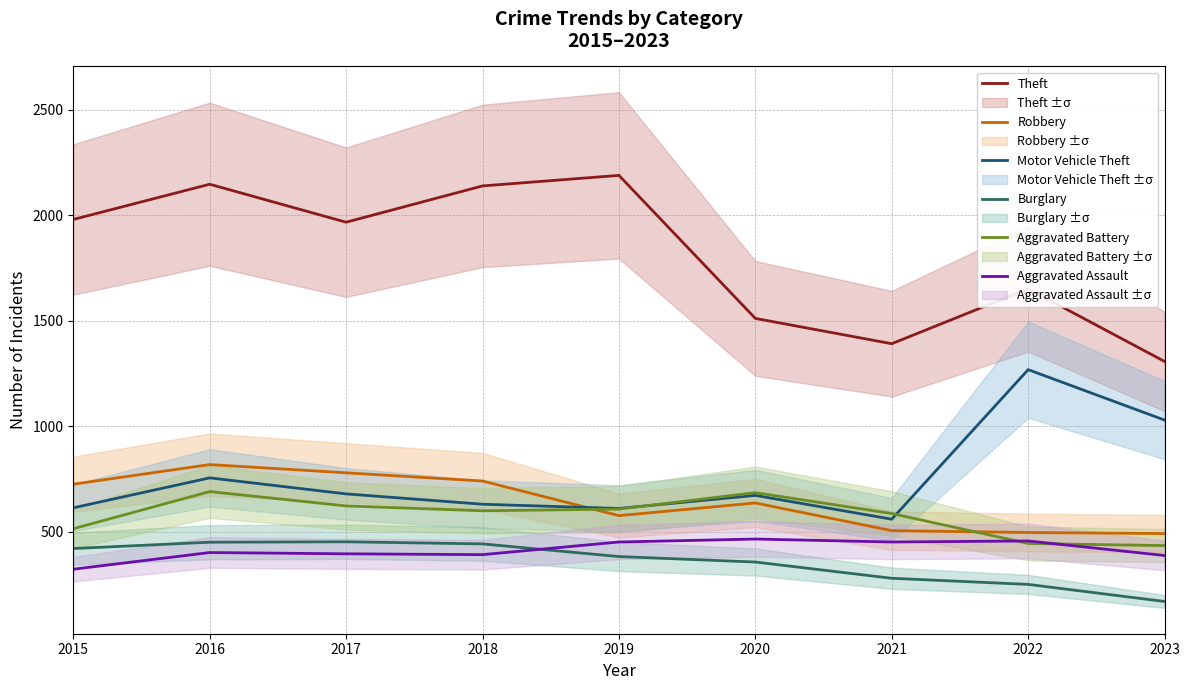

List the series in order of their peak value, lowest first.

Burglary, Aggravated Assault, Aggravated Battery, Robbery, Motor Vehicle Theft, Theft